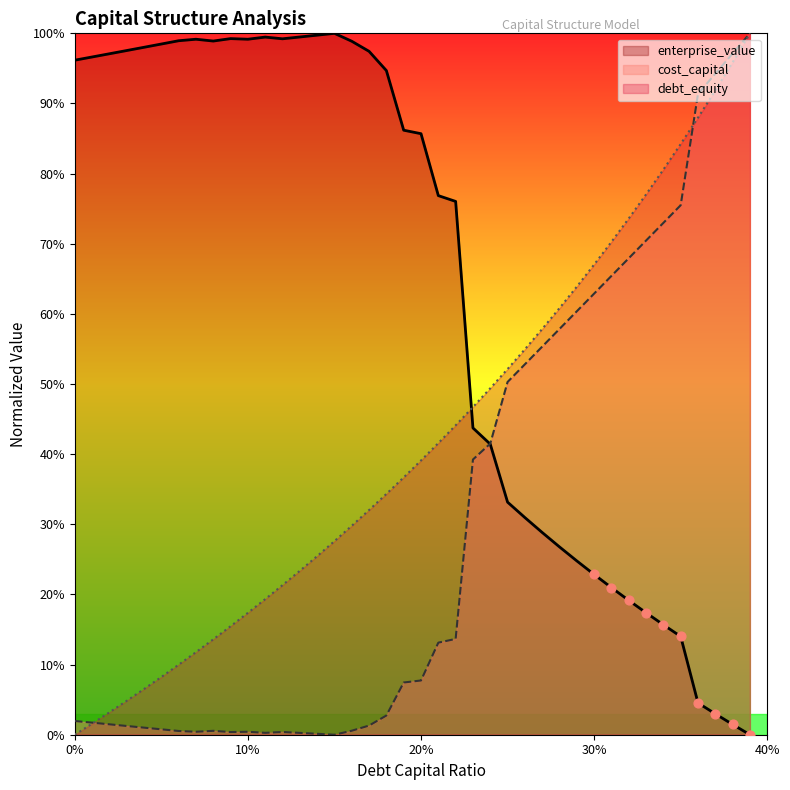

Which series contains the highest Y value?

debt_capital